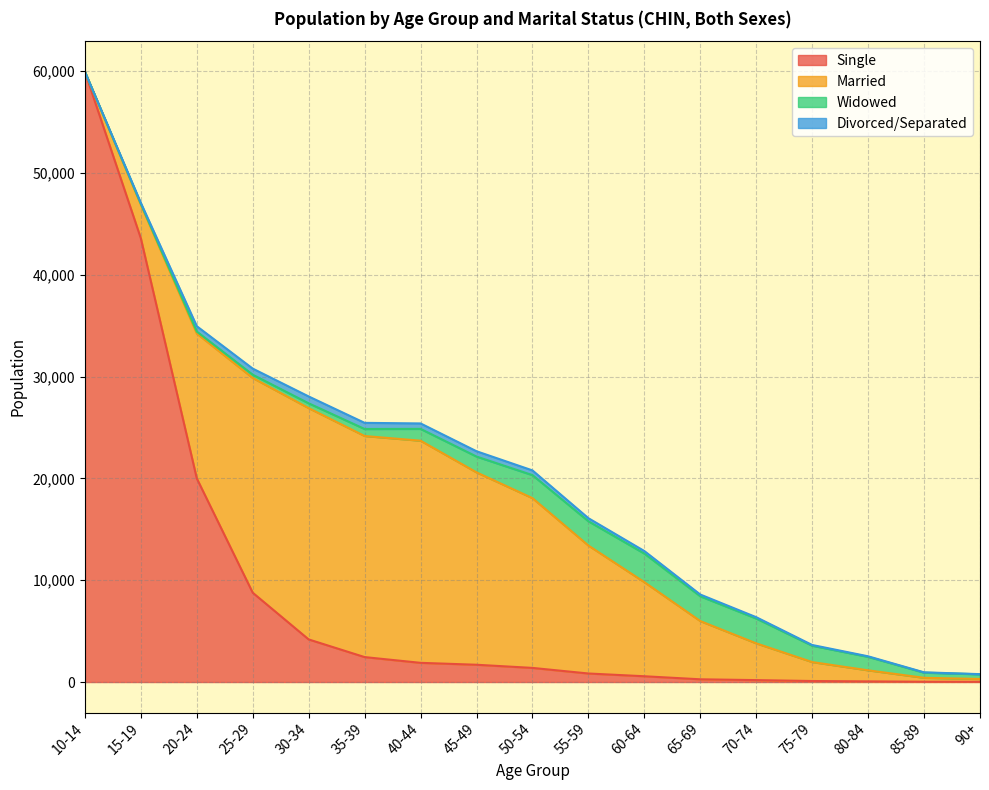

Where is Single nearest to the value 29988?

20-24